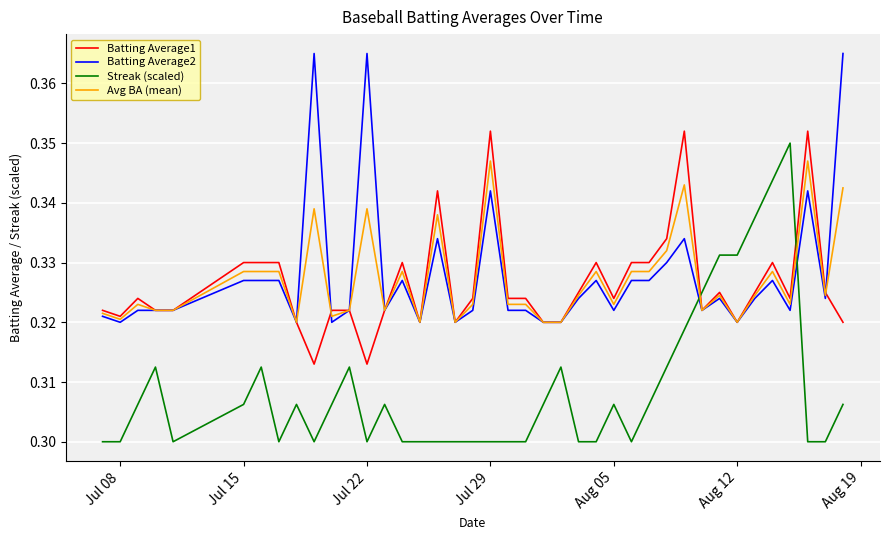

What are all the series names shown in the legend?

Batting Average1, Batting Average2, Streak (scaled), Avg BA (mean)